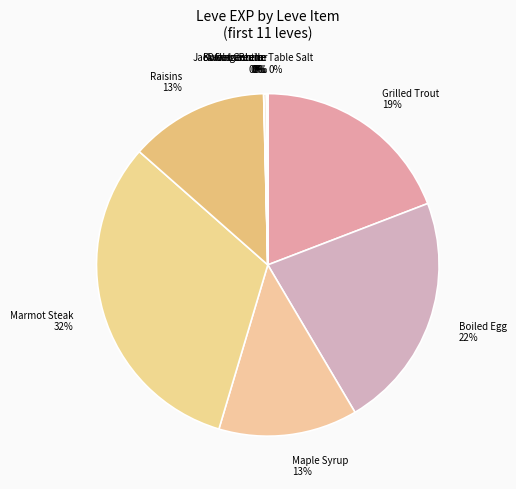

To the nearest percent, what percentage of the pie is Boiled Egg?

22%